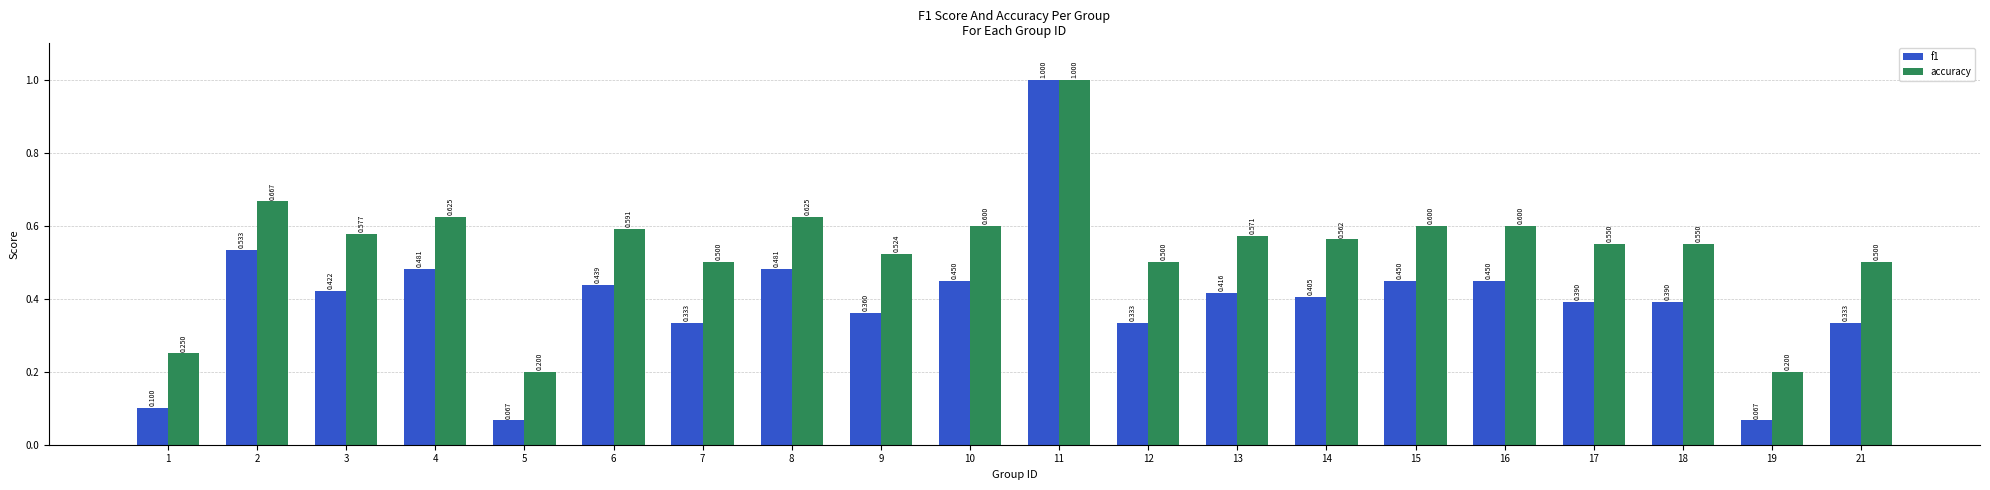

Is the value of f1 at 8 greater than the value of accuracy at 11?

No